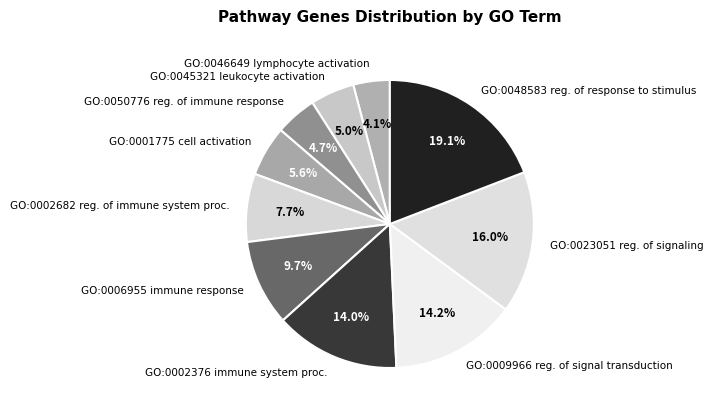

To the nearest percent, what is the average slice percentage?

10%